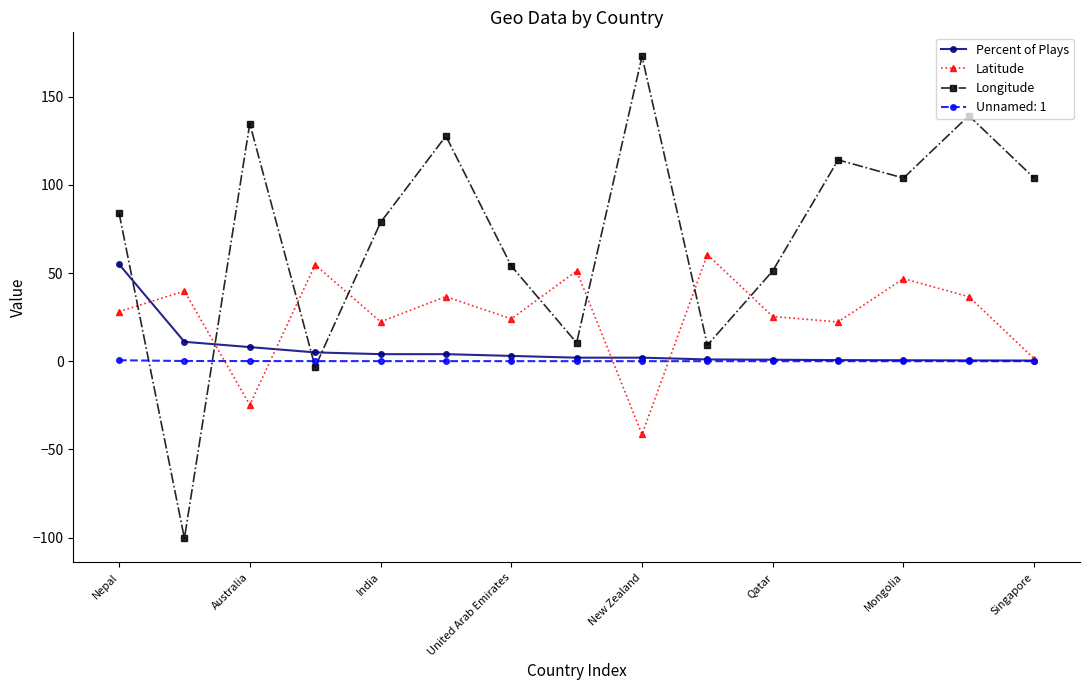

True or false: Longitude has more than 1 points higher than both neighbors.

True